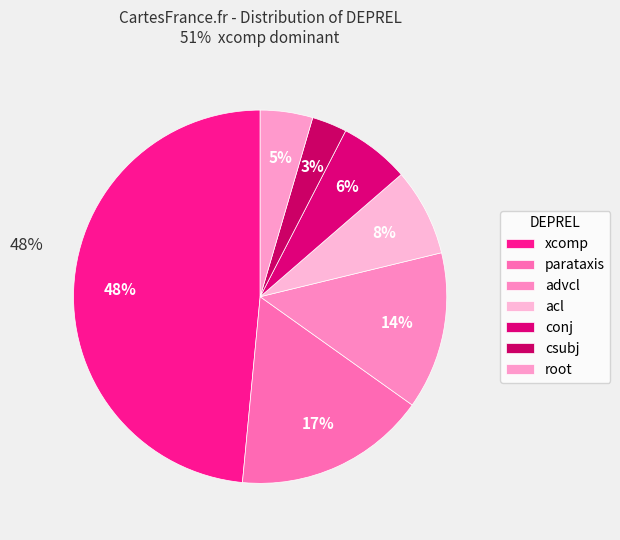

How many segments does this pie chart have?

7